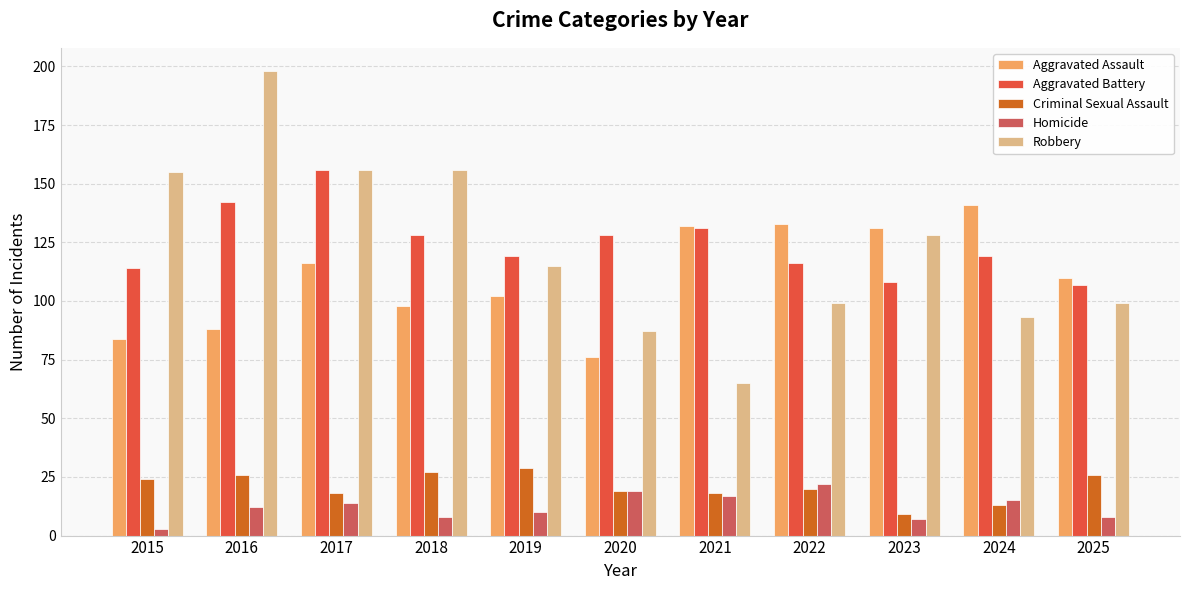

Reading left to right, transcribe all the data shown in this chart.

Aggravated Assault: 2015=84	2016=88	2017=116	2018=98	2019=102	2020=76	2021=132	2022=133	2023=131	2024=141	2025=110
Aggravated Battery: 2015=114	2016=142	2017=156	2018=128	2019=119	2020=128	2021=131	2022=116	2023=108	2024=119	2025=107
Criminal Sexual Assault: 2015=24	2016=26	2017=18	2018=27	2019=29	2020=19	2021=18	2022=20	2023=9	2024=13	2025=26
Homicide: 2015=3	2016=12	2017=14	2018=8	2019=10	2020=19	2021=17	2022=22	2023=7	2024=15	2025=8
Robbery: 2015=155	2016=198	2017=156	2018=156	2019=115	2020=87	2021=65	2022=99	2023=128	2024=93	2025=99